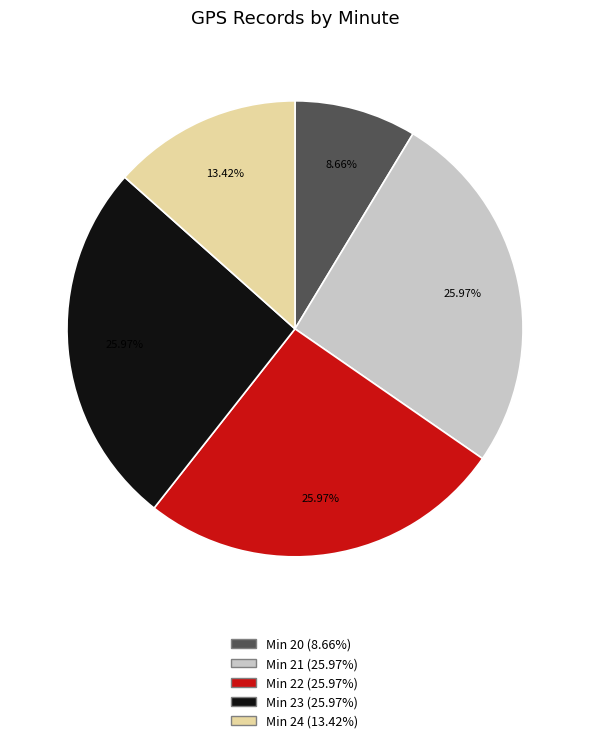

Is there a majority slice in this chart?

No